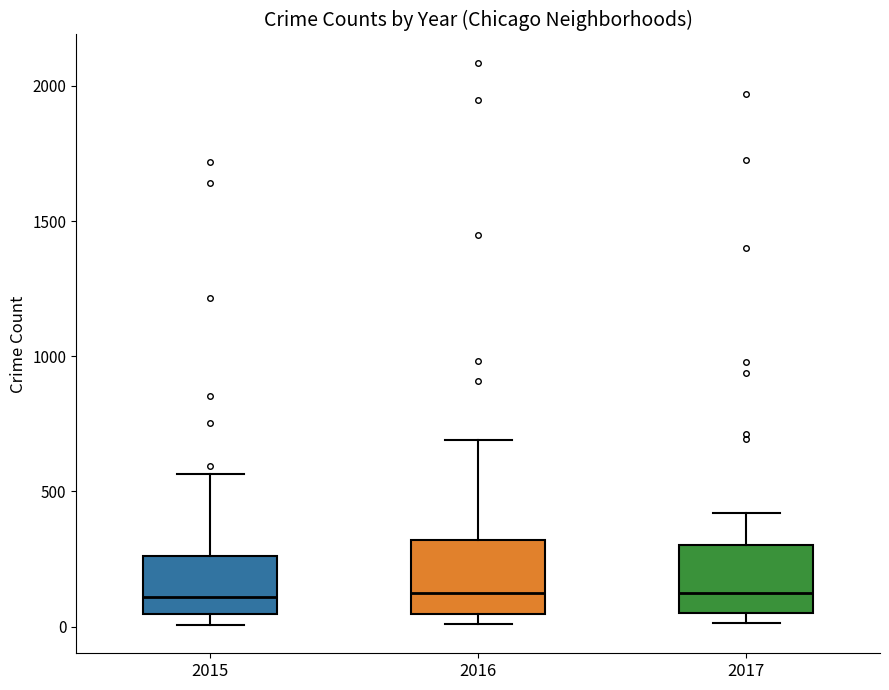

Reading left to right, read every box against the y-axis: the position of its median line, the range the box covers, and the ends of its whiskers. The values are not printed on the chart, so give them approximately, as read against the axis.

2015: median 100, box 50 to 250, whiskers 0 to 550
2016: median 150, box 50 to 300, whiskers 0 to 700
2017: median 100, box 50 to 300, whiskers 0 to 400